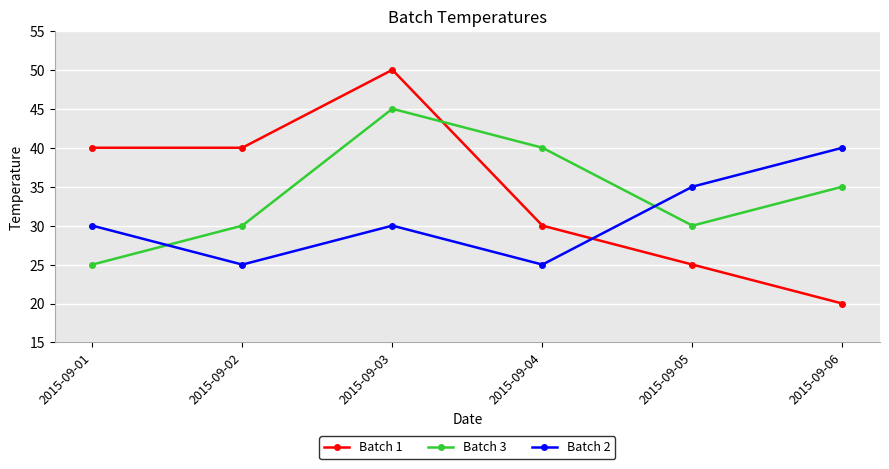

Is it true that Batch 3 equals 22 at 2015-09-06?

False